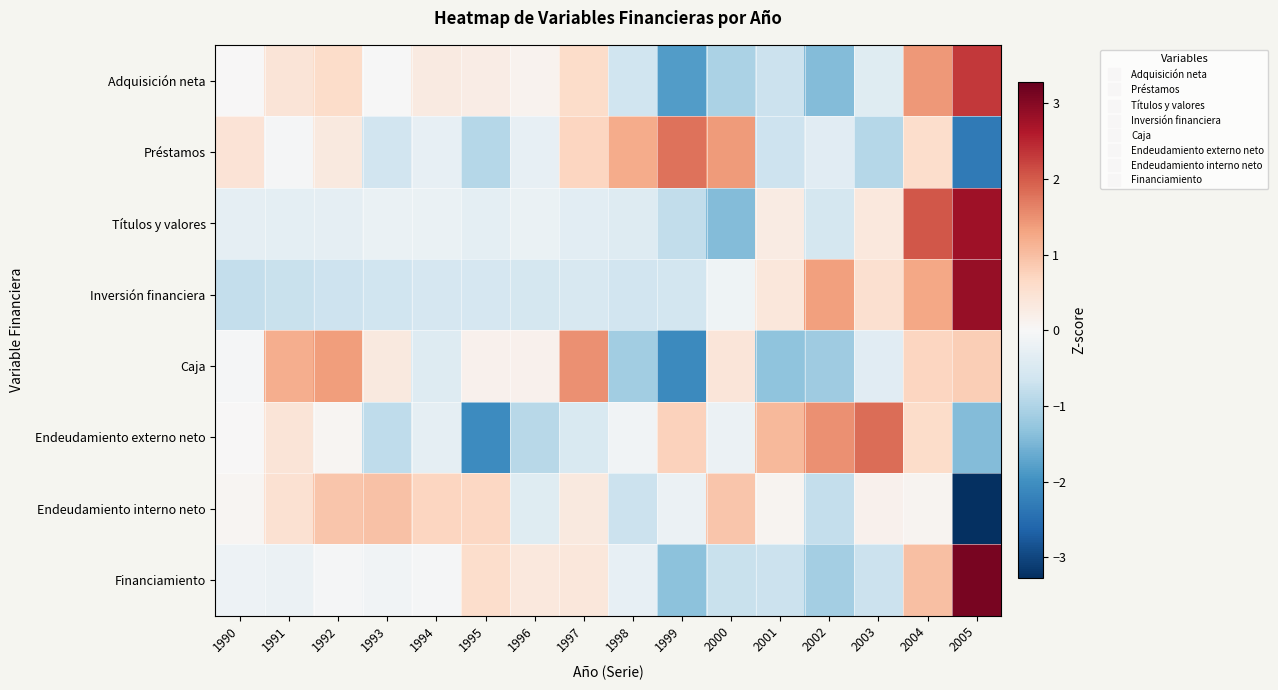

At which category is the sum across all series the highest?

2004